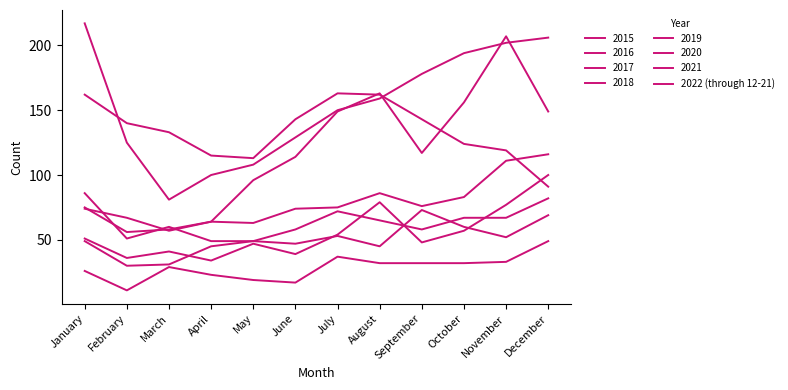

Does the chart display data point markers on the line(s)?

No